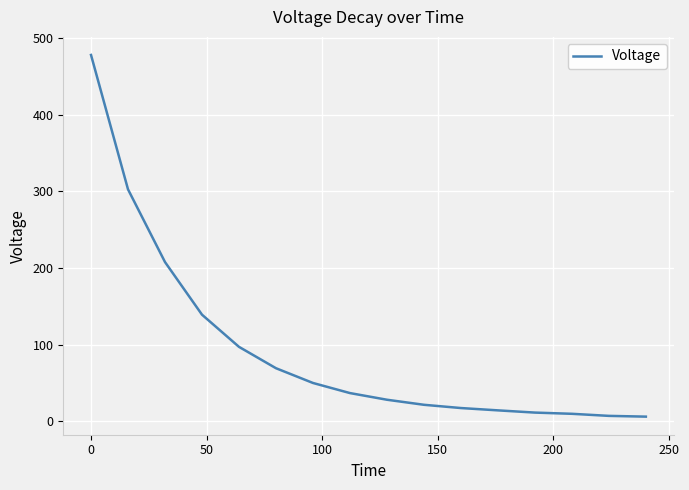

What is the difference between the maximum and minimum values?

471.9